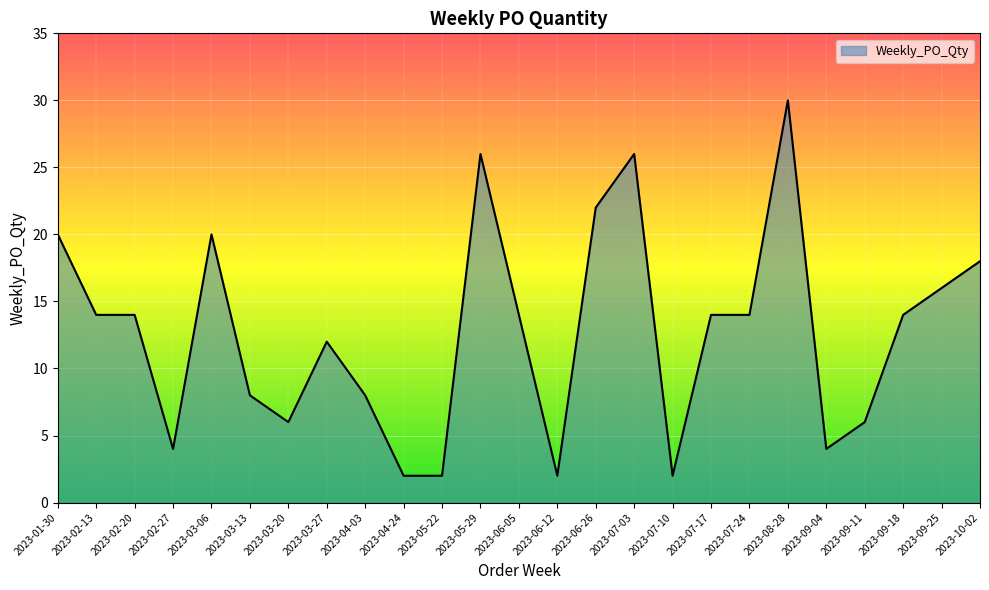

Reading left to right, extract all data points from this chart.

20	14	14	4	20	8	6	12	8	2	2	26	14	2	22	26	2	14	14	30	4	6	14	16	18